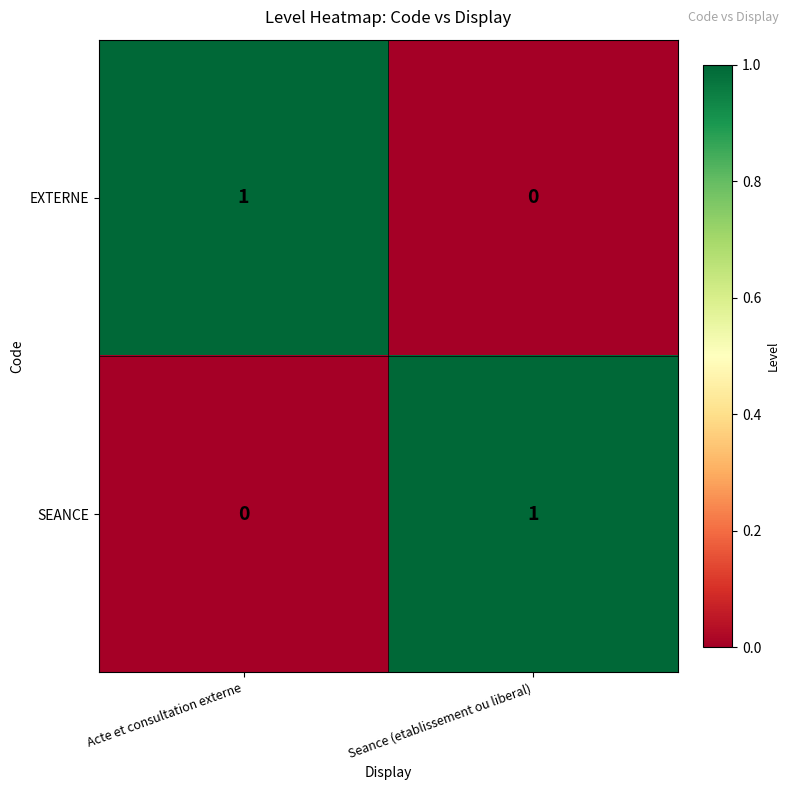

The EXTERNE series shows 1 at Seance (etablissement ou liberal). True or false?

False